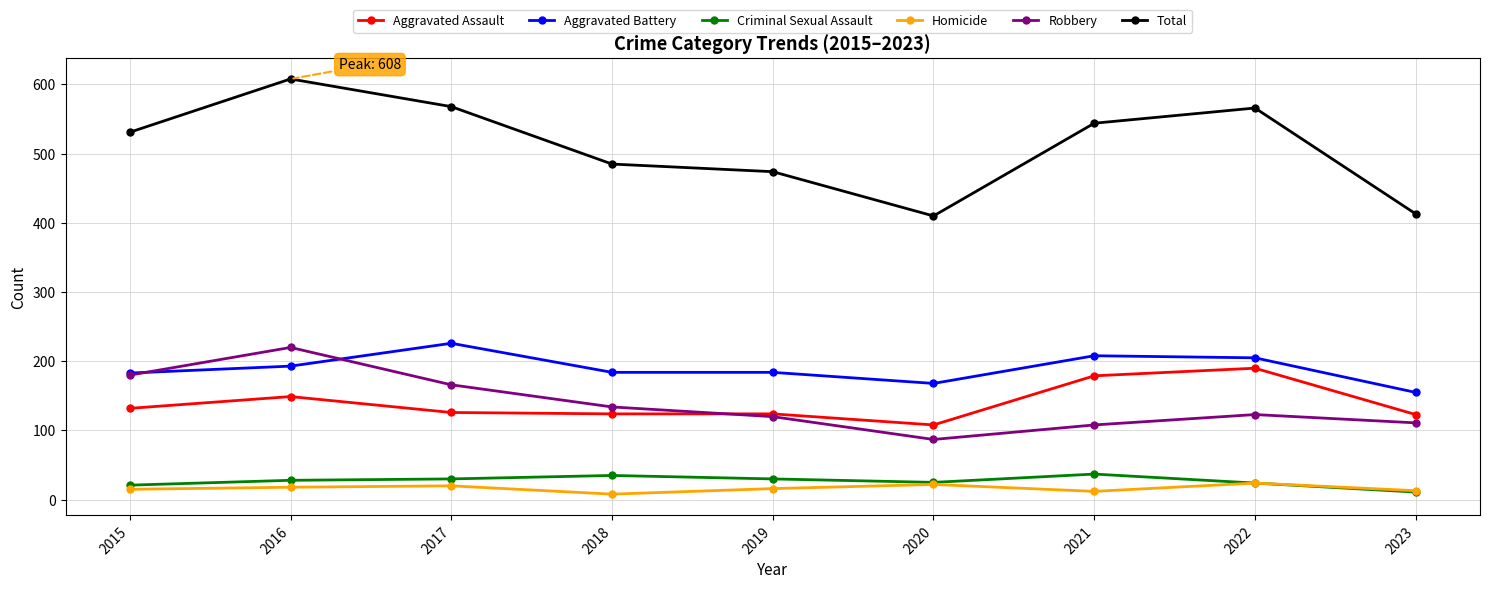

Between 2020 and 2021, which series saw the biggest shift?

Total